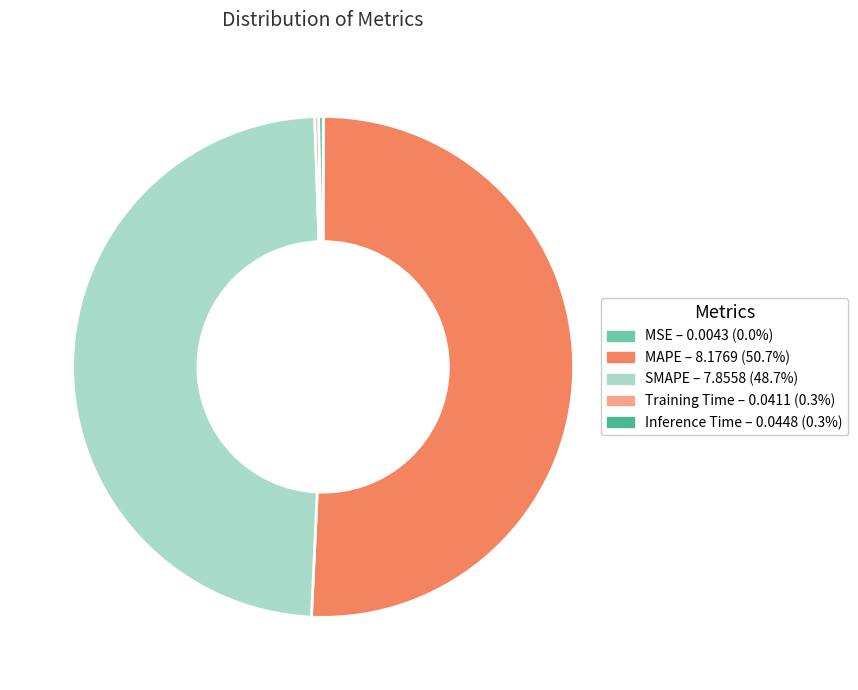

True or false: Inference Time accounts for 15% of the total.

False